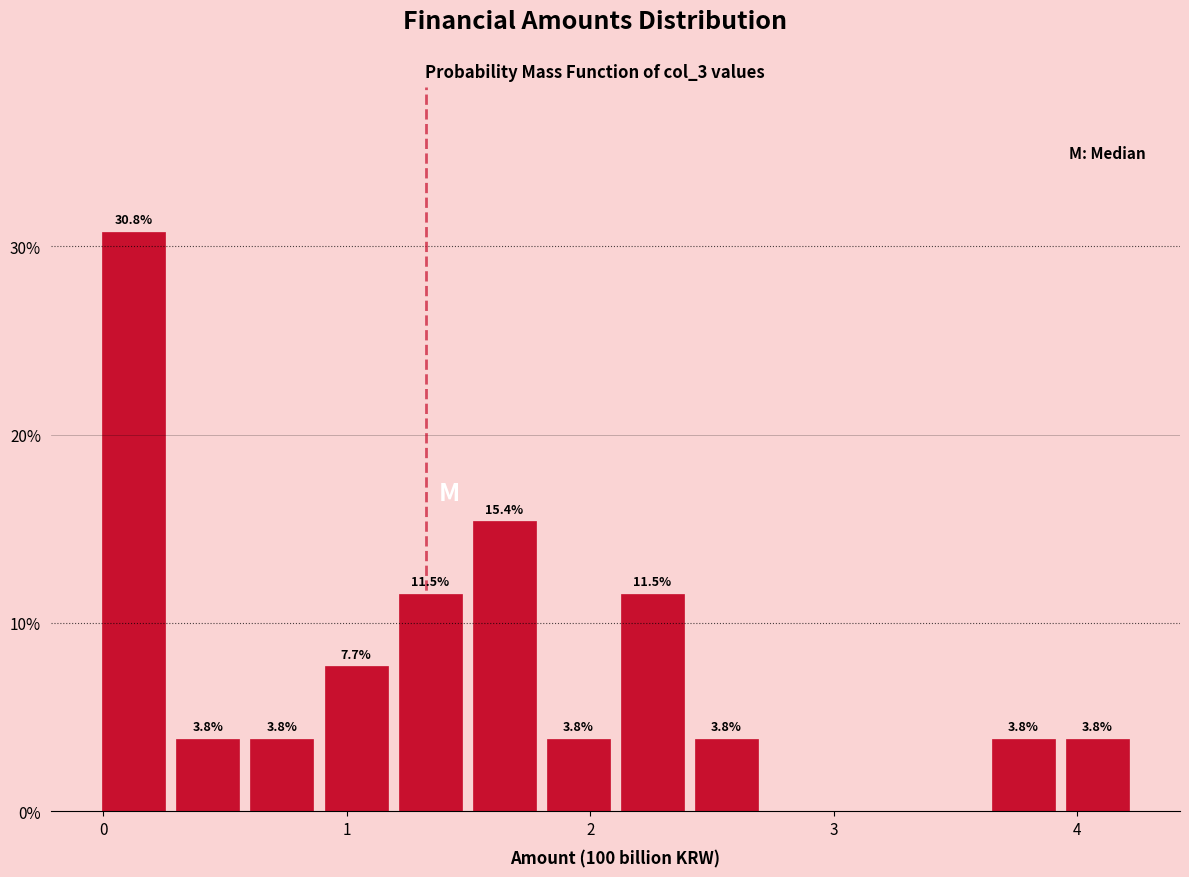

Read against the x-axis, roughly where is the centre of the tallest bar?

0.1